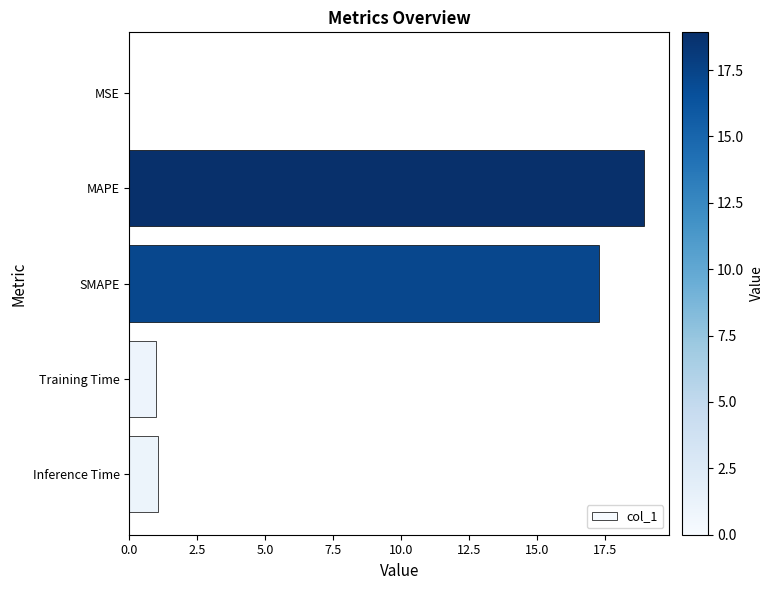

True or false: the data shows 1.0 at Inference Time.

True